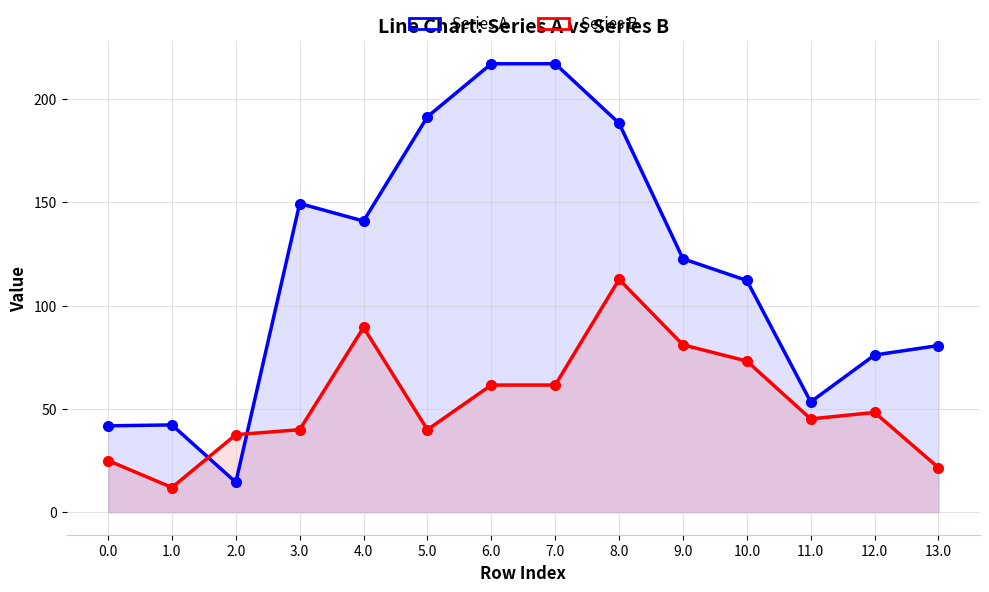

Reading left to right, what are all the values shown in this chart?

Series A: 0.0=41.9	1.0=42.3	2.0=14.5	3.0=149.5	4.0=141.0	5.0=191.5	6.0=217.2	7.0=217.2	8.0=188.4	9.0=122.7	10.0=112.2	11.0=53.5	12.0=76.1	13.0=80.7
Series B: 0.0=25.1	1.0=12.0	2.0=37.6	3.0=40.0	4.0=89.5	5.0=40.0	6.0=61.6	7.0=61.6	8.0=112.8	9.0=81.1	10.0=73.2	11.0=45.2	12.0=48.3	13.0=21.6